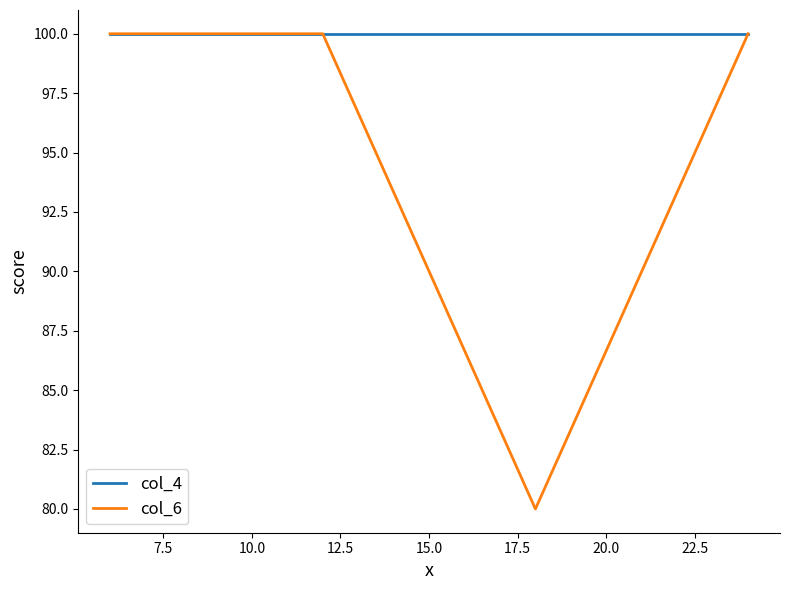

What is the difference between the second highest and minimum values in the col_6 series?

20